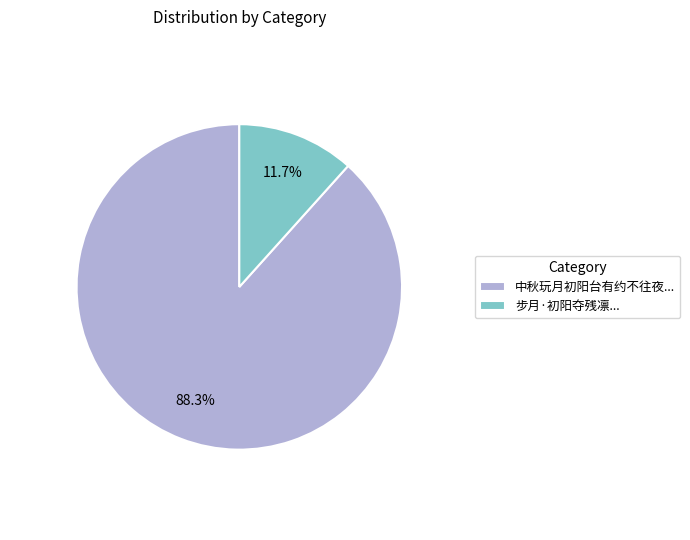

What is the largest slice in the pie chart?

中秋玩月初阳台有约不往夜...